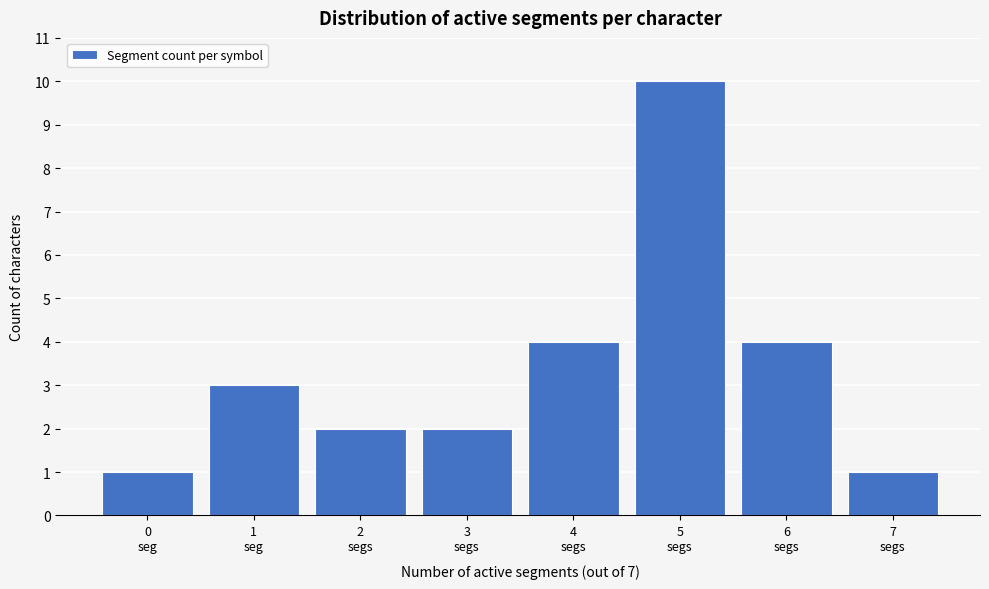

Reading left to right, what are all the values shown in this chart?

1	3	2	2	4	10	4	1